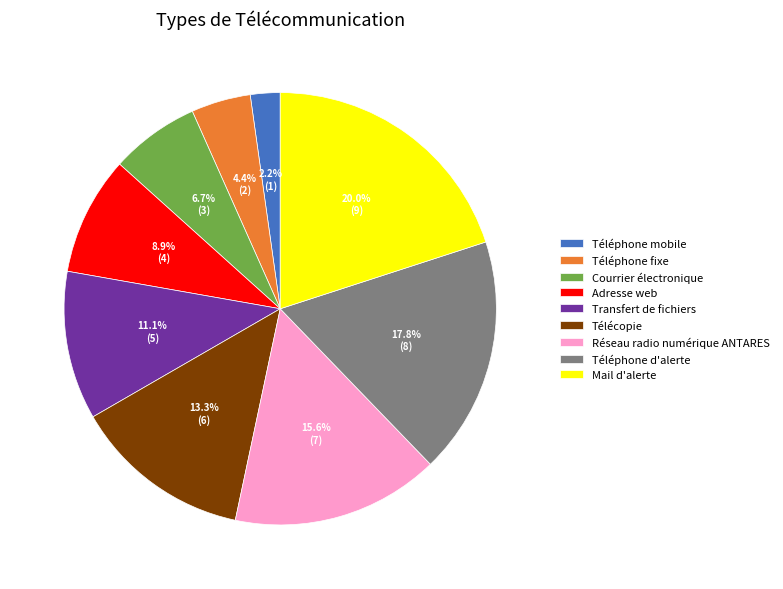

Which category has the biggest portion of the pie?

Mail d'alerte